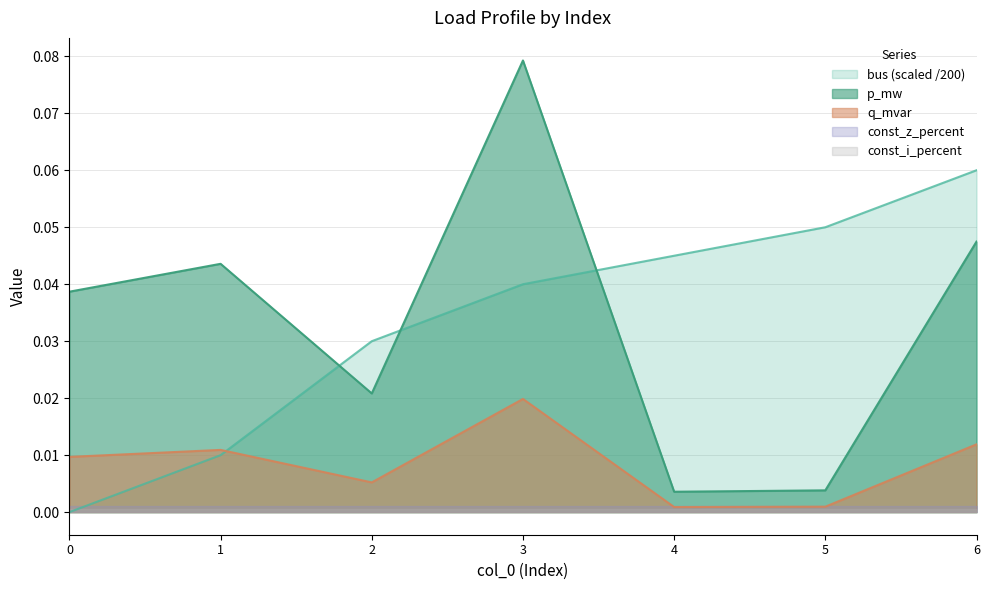

Between 6 and 3, which is larger?

6